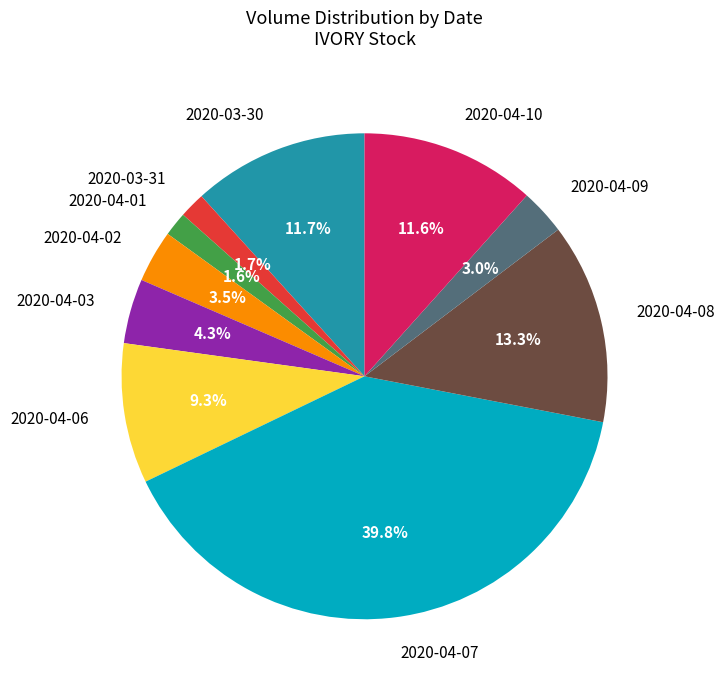

Count the number of slices in the pie.

10